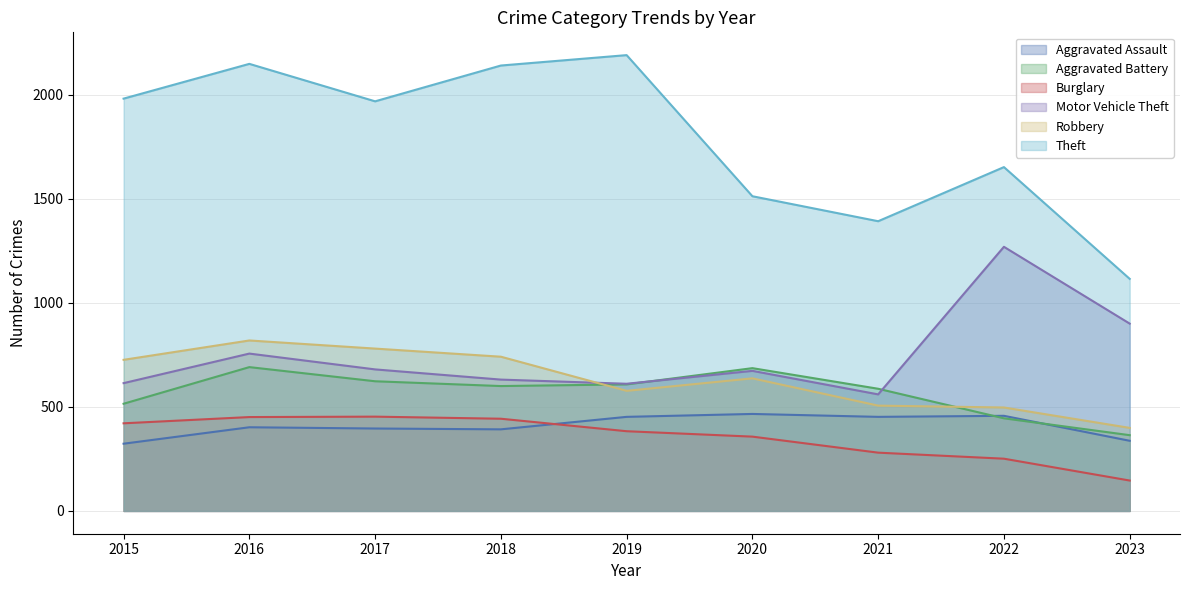

True or false: Burglary has more than 1 points higher than both neighbors.

False